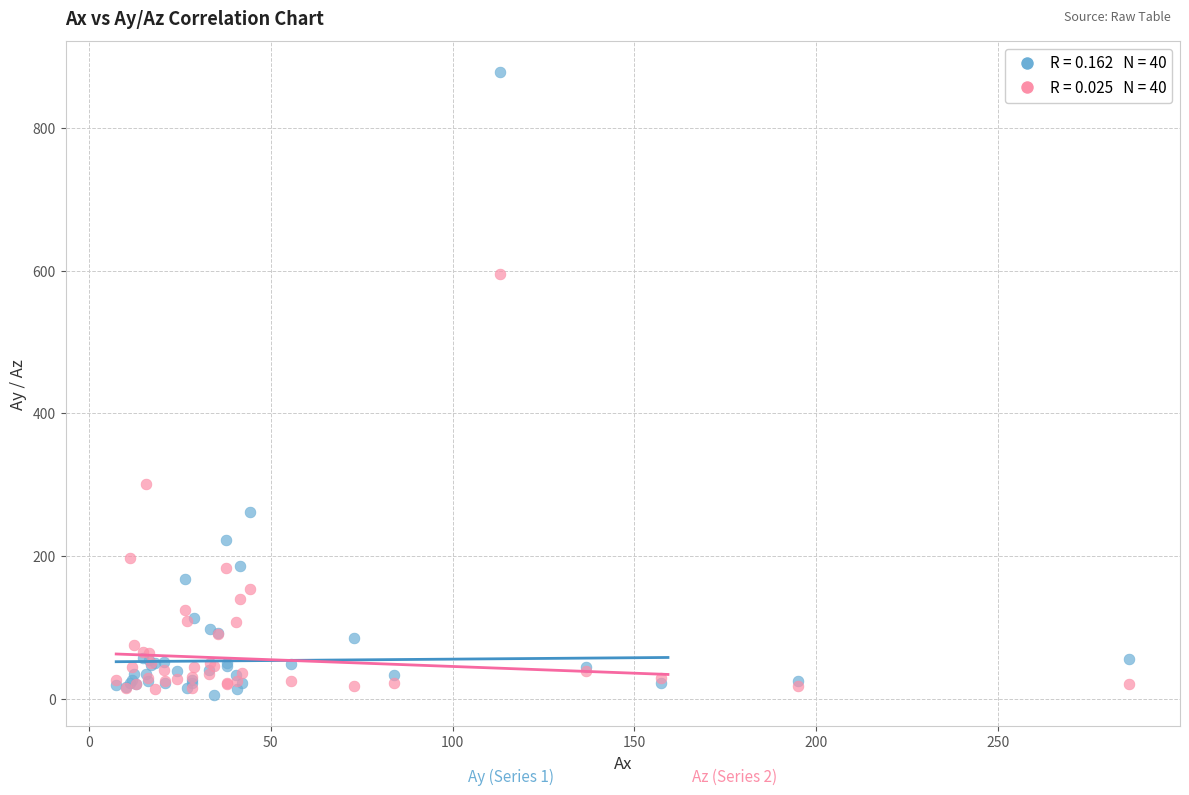

Across all series, what Y value is closest to 441?

301.6